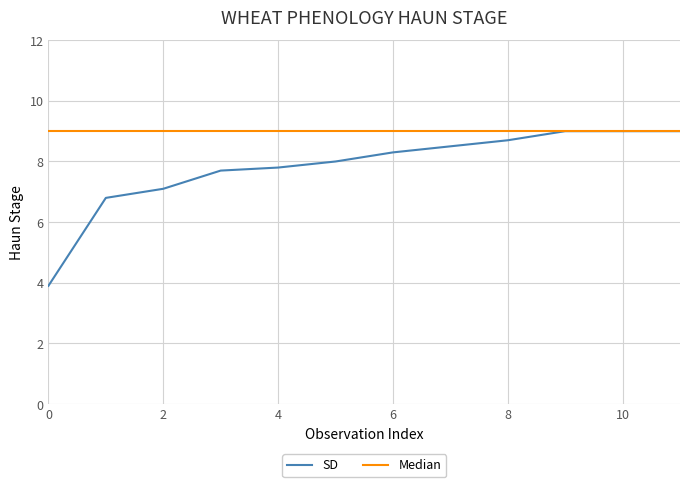

What is the greatest value displayed?

9.0